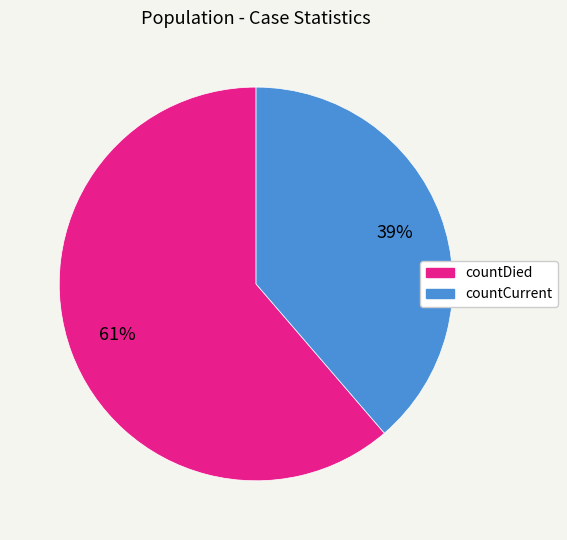

To the nearest percent, what portion does countCurrent represent?

39%